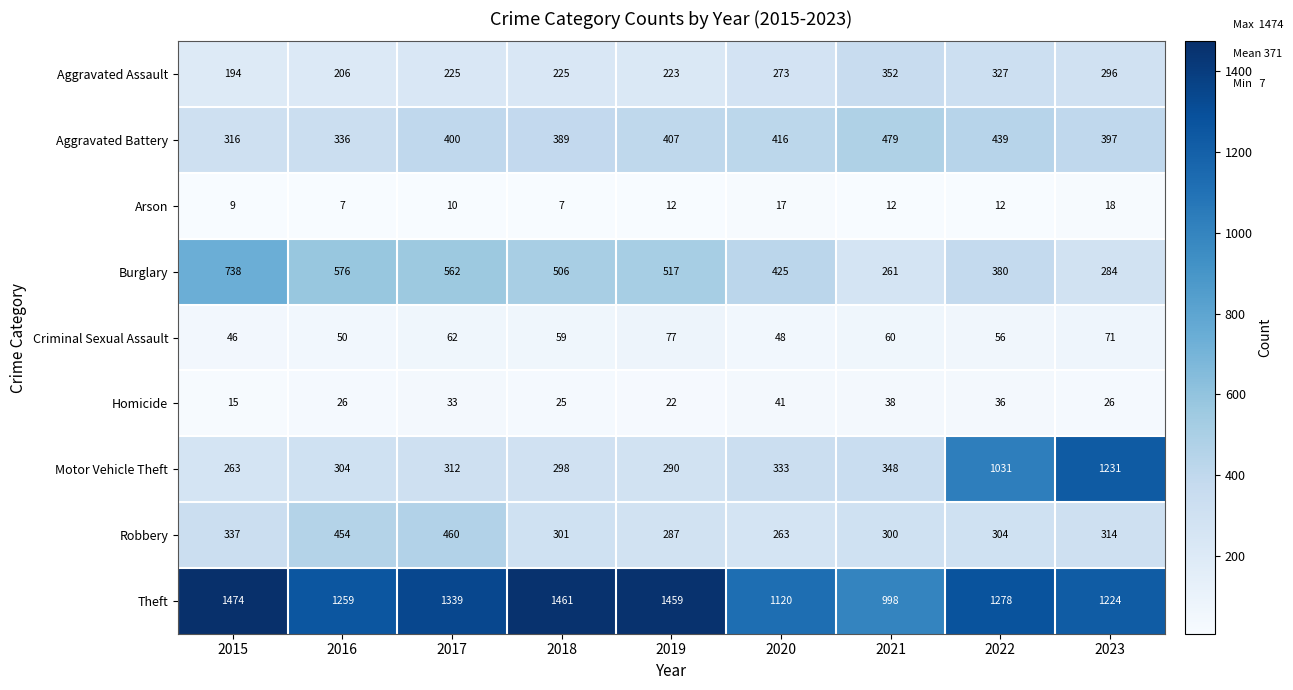

What is the difference between the maximum and minimum values in the Theft series?

476